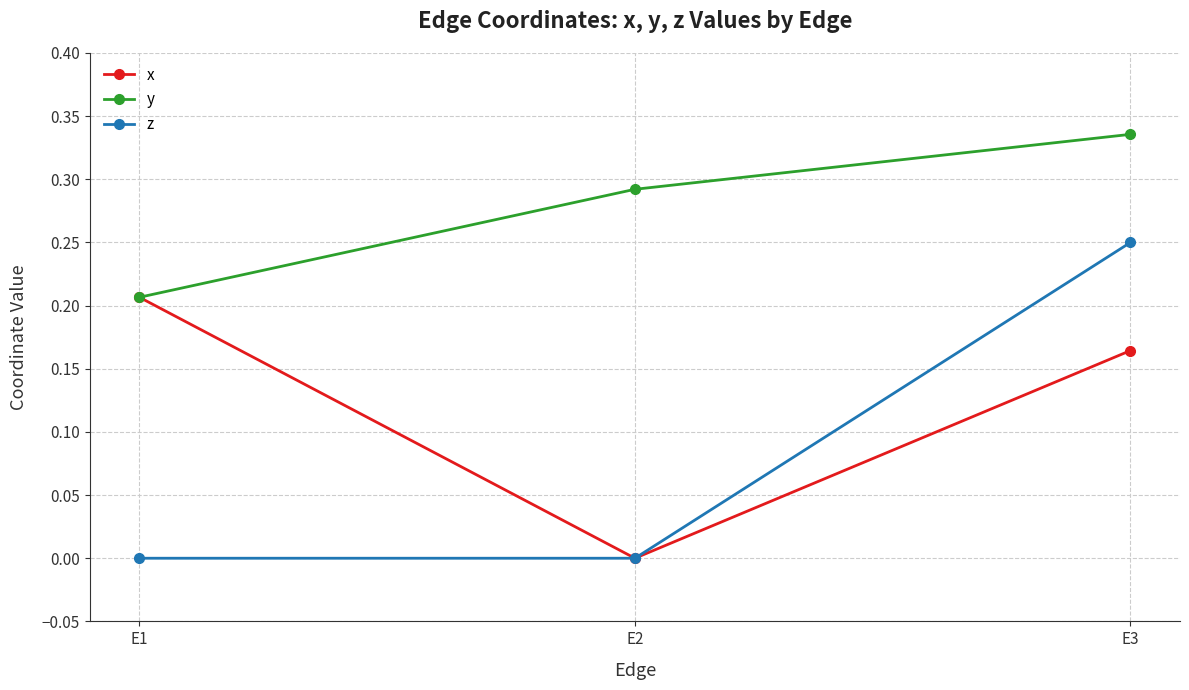

Which series changed the most between E1 and E3?

z